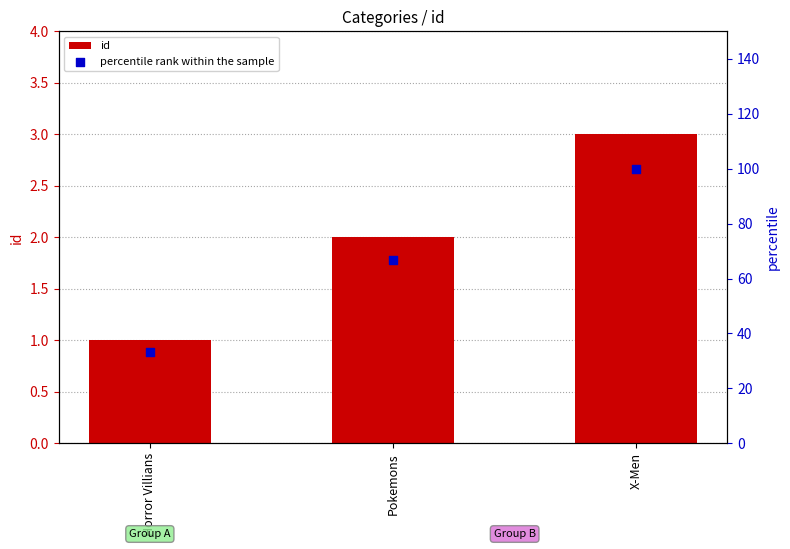

At how many categories does at least one series exceed 56?

2